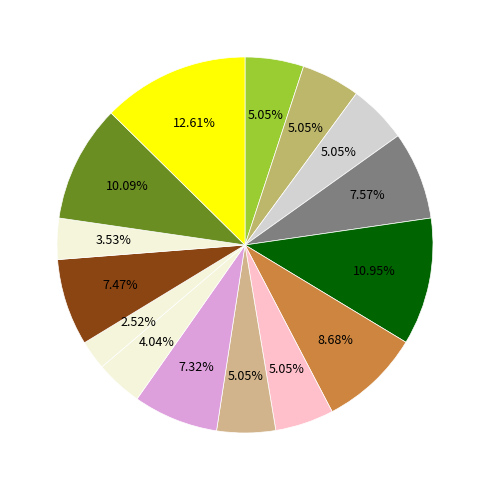

How many slices are in this pie chart?

15